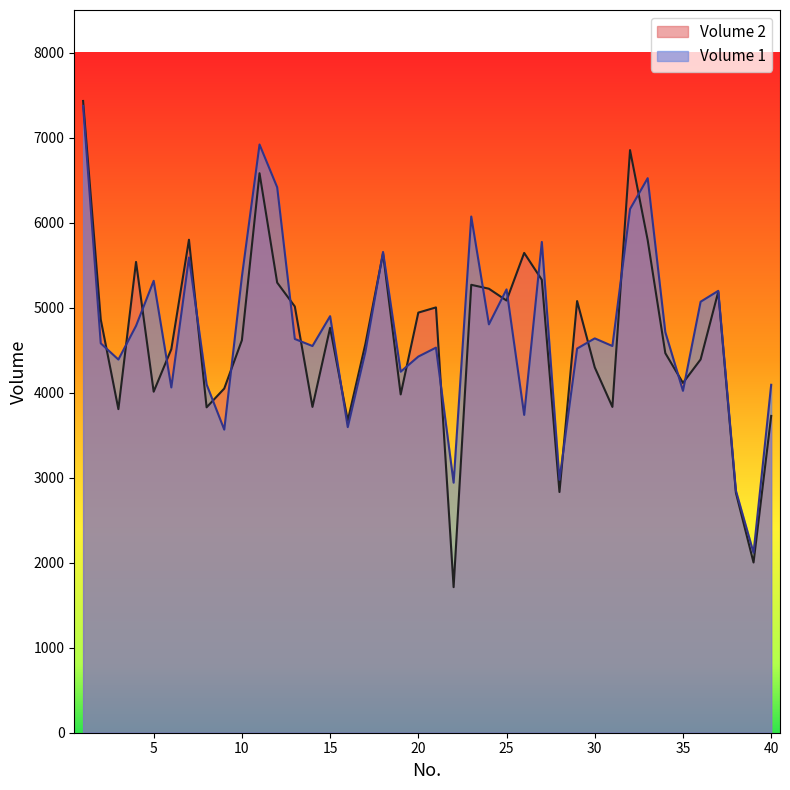

True or false: Volume 1 has a value of 6918 at 11.

True